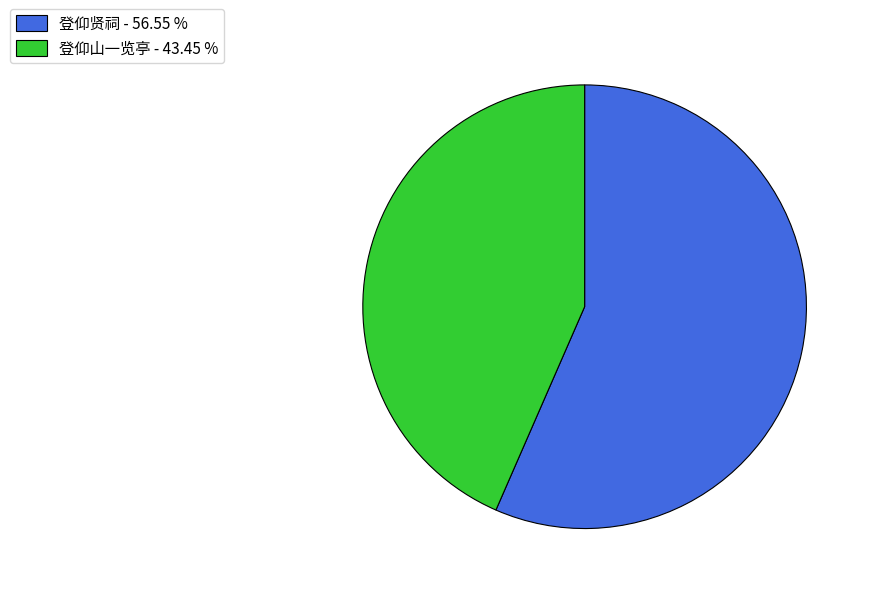

Is the sum of 登仰山一览亭 - 43.45 % and 登仰贤祠 - 56.55 % greater than half?

Yes